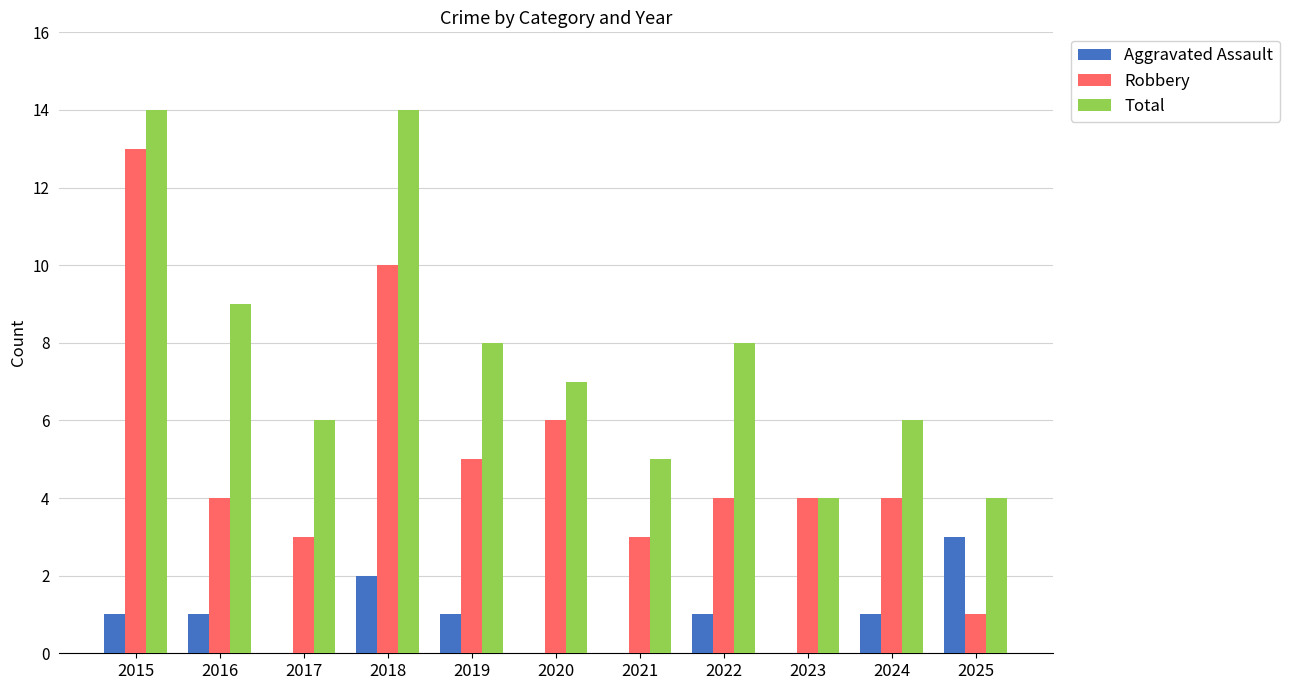

Count the Total values in the range 5 to 9.

7